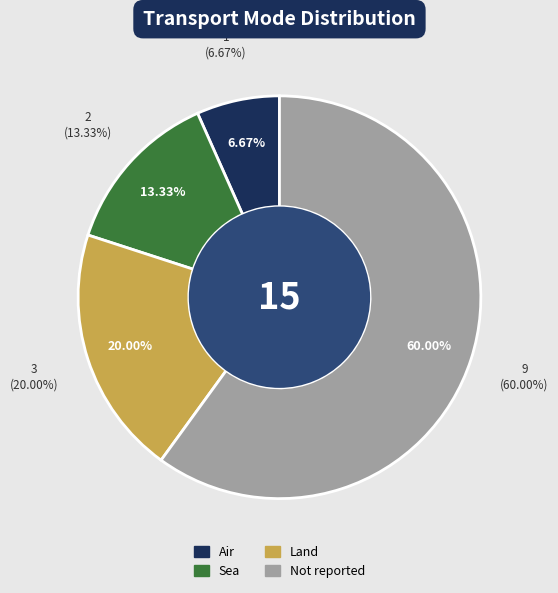

How many slices are in this pie chart?

4